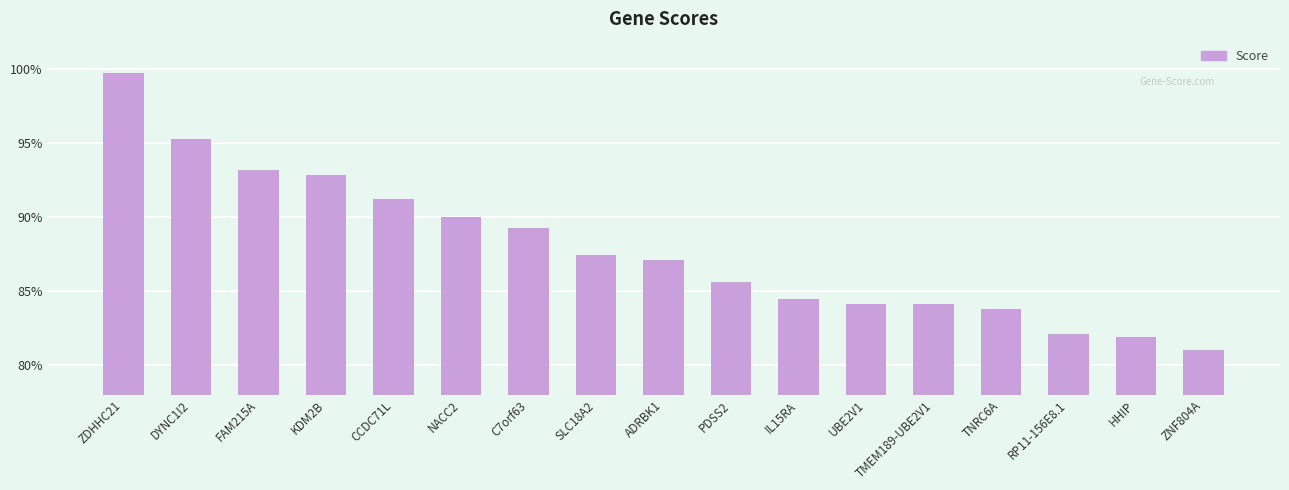

Are the bars horizontal?

No